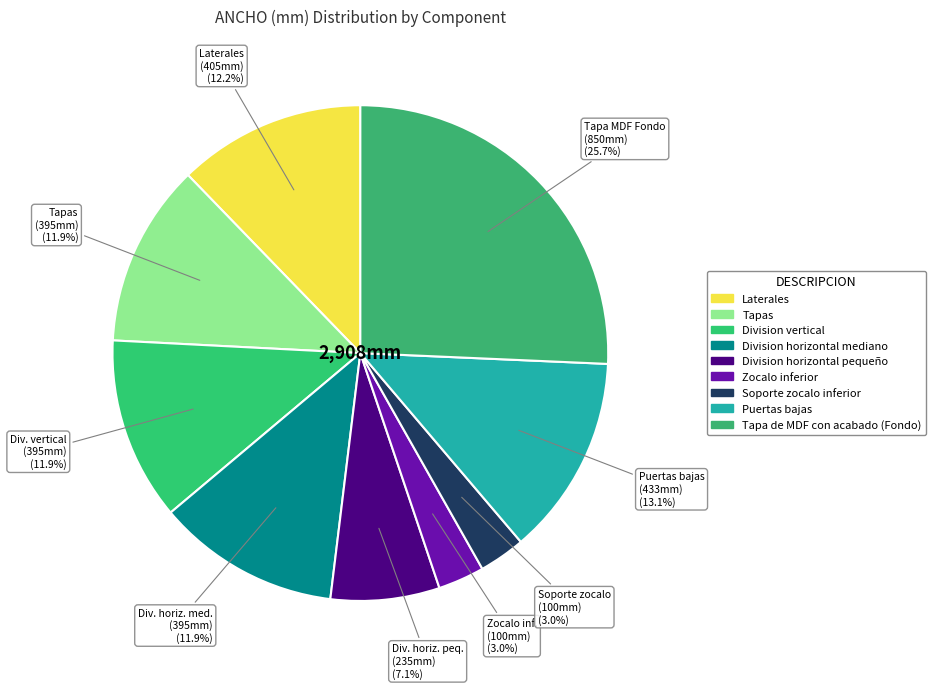

Which has a higher value, Tapa de MDF con acabado (Fondo) or Division vertical?

Tapa de MDF con acabado (Fondo)